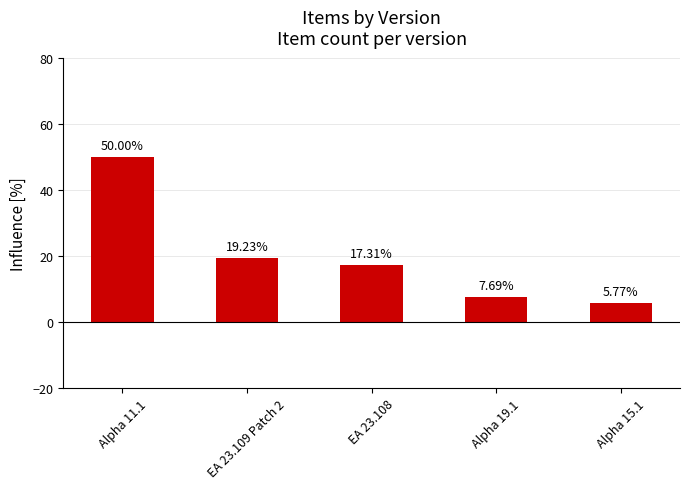

Rank the categories by value from lowest to highest.

Alpha 15.1, Alpha 19.1, EA 23.108, EA 23.109 Patch 2, Alpha 11.1